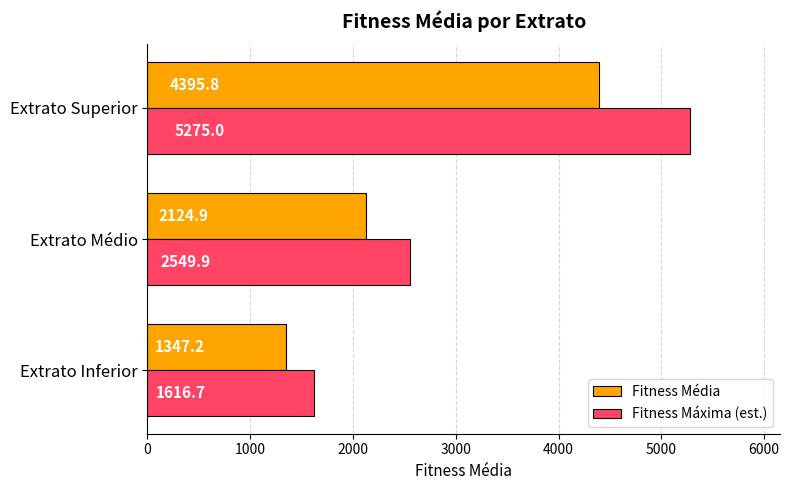

At which category is the sum across all series the highest?

Extrato Superior